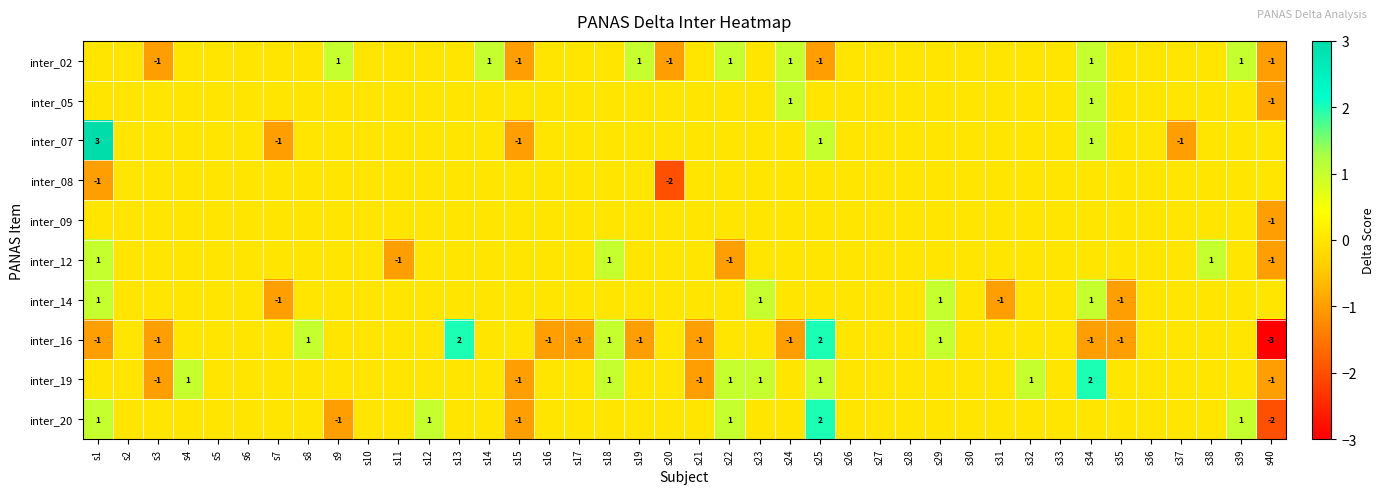

Is it true that inter_16 equals 0 at s16?

False